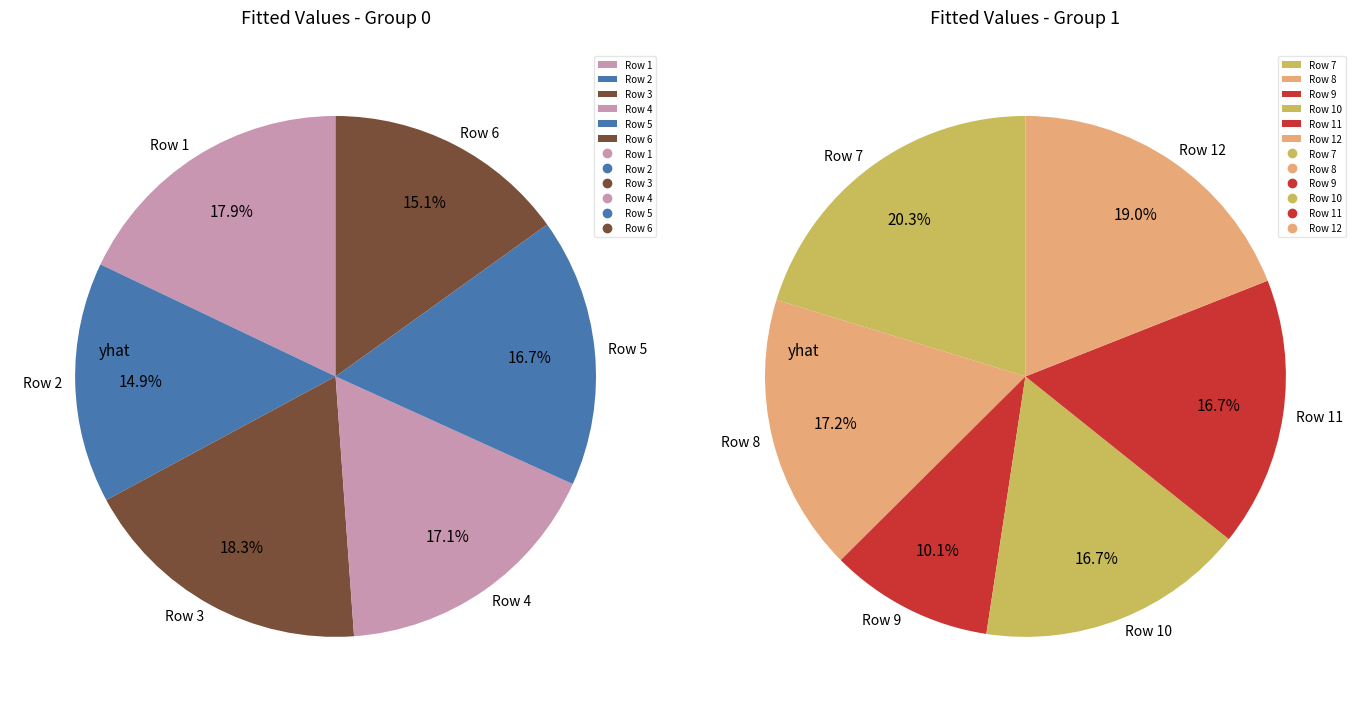

Is Row 10 the majority of the pie?

No